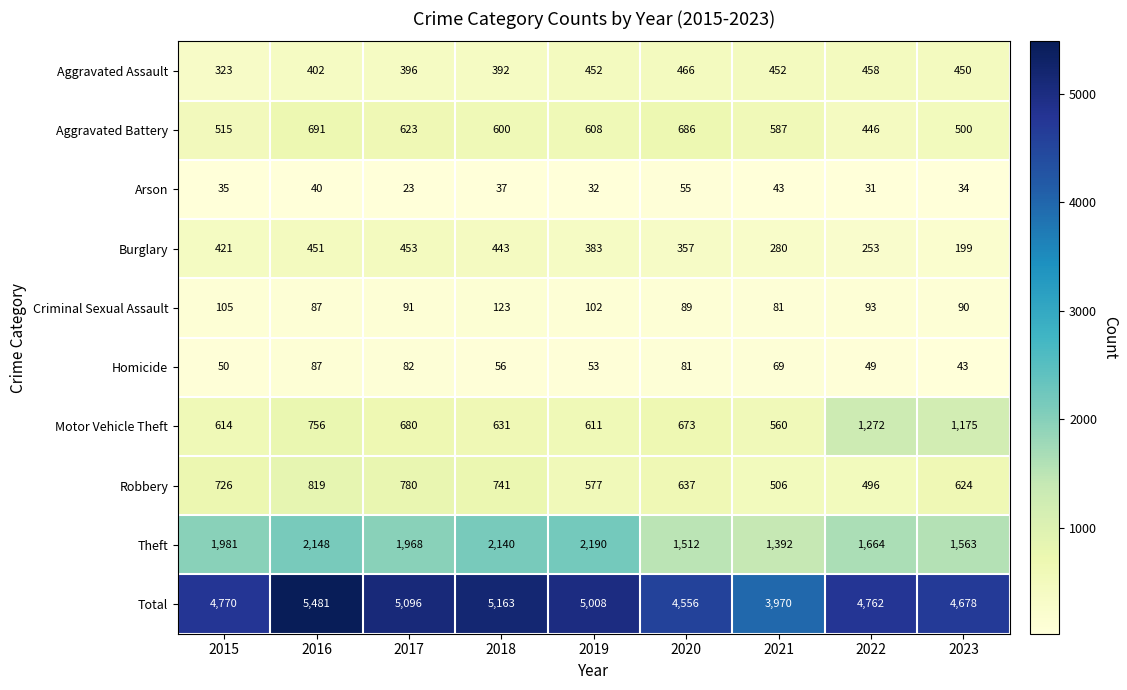

What is the sum of all Homicide values?

570